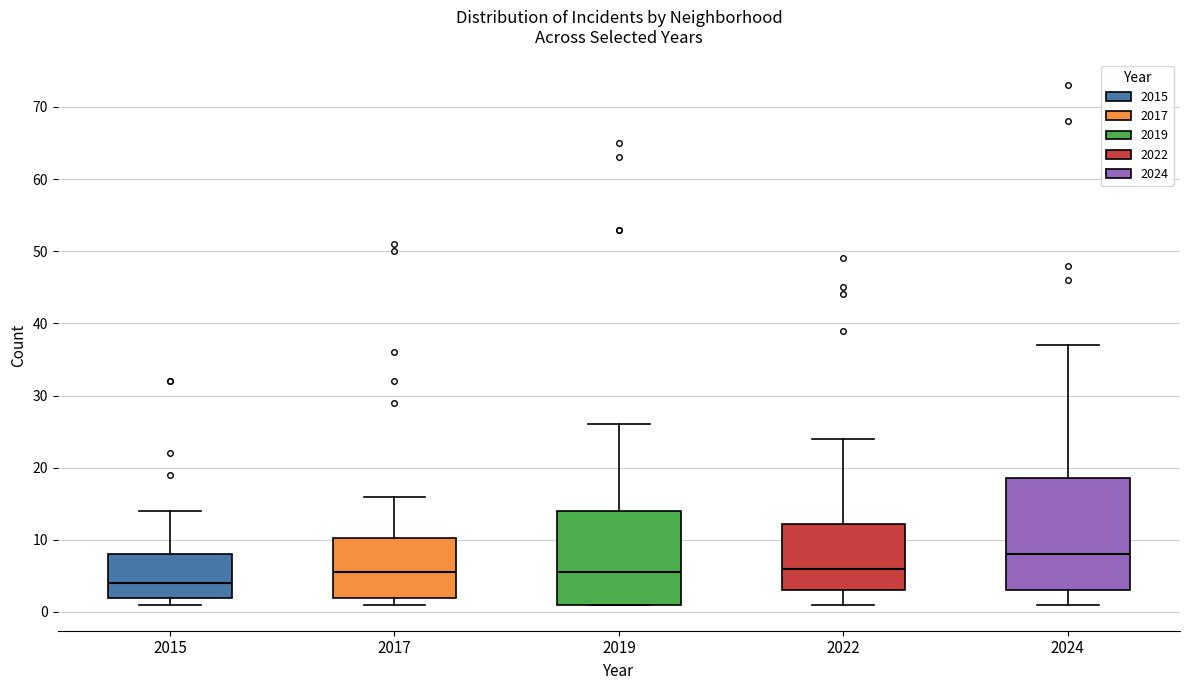

Reading left to right, read every box against the y-axis: the position of its median line, the range the box covers, and the ends of its whiskers. The values are not printed on the chart, so give them approximately, as read against the axis.

2015: median 4, box 2 to 8, whiskers 1 to 14
2017: median 6, box 2 to 10, whiskers 1 to 16
2019: median 6, box 1 to 14, whiskers 1 to 26
2022: median 6, box 3 to 12, whiskers 1 to 24
2024: median 8, box 3 to 19, whiskers 1 to 37